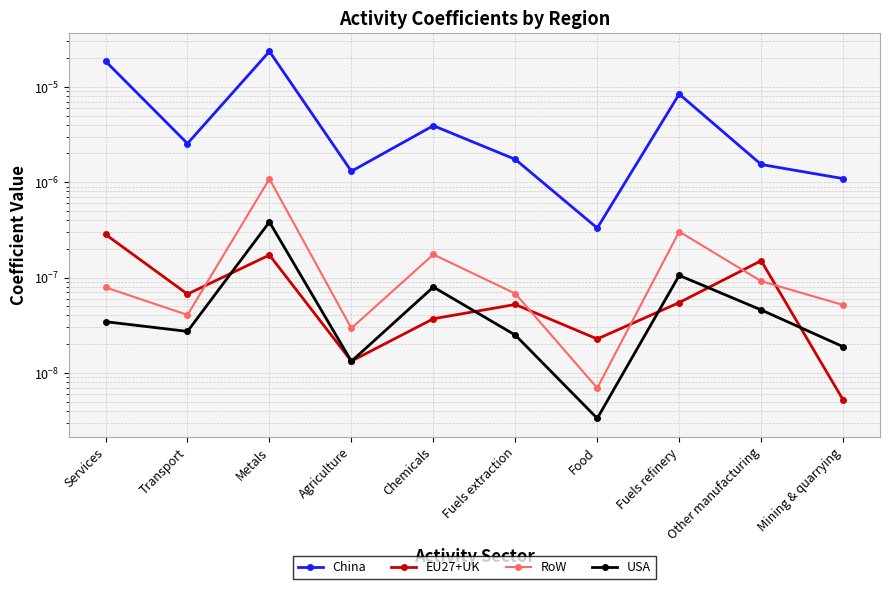

Which series has the largest range (max minus min)?

China